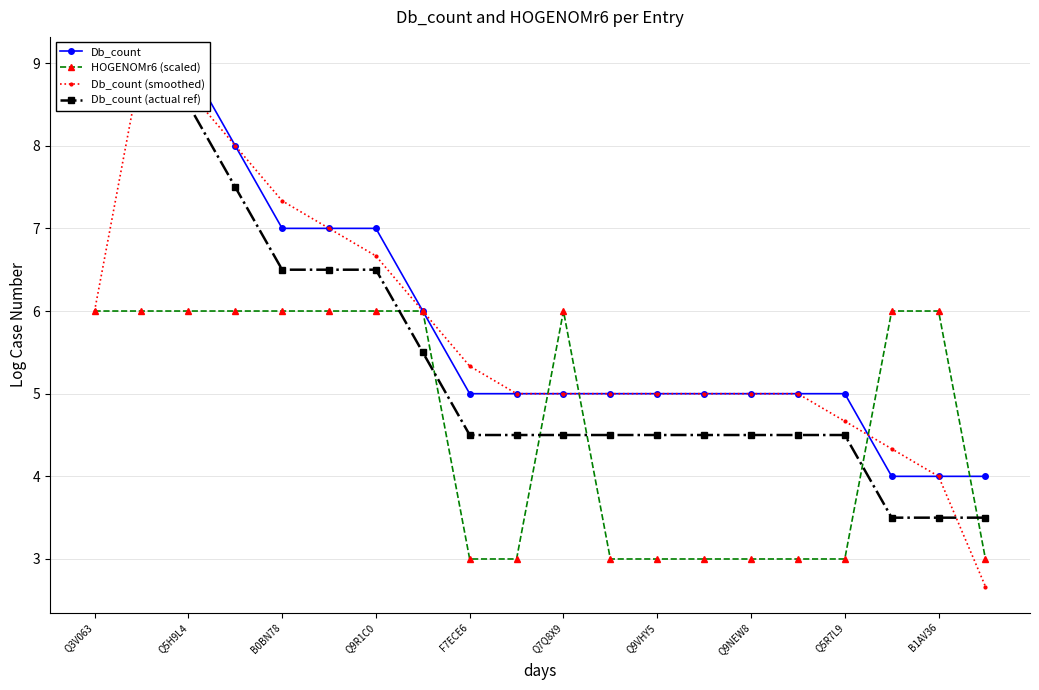

True or false: HOGENOMr6 (scaled) has a value of 6 at Q9R1C0.

True